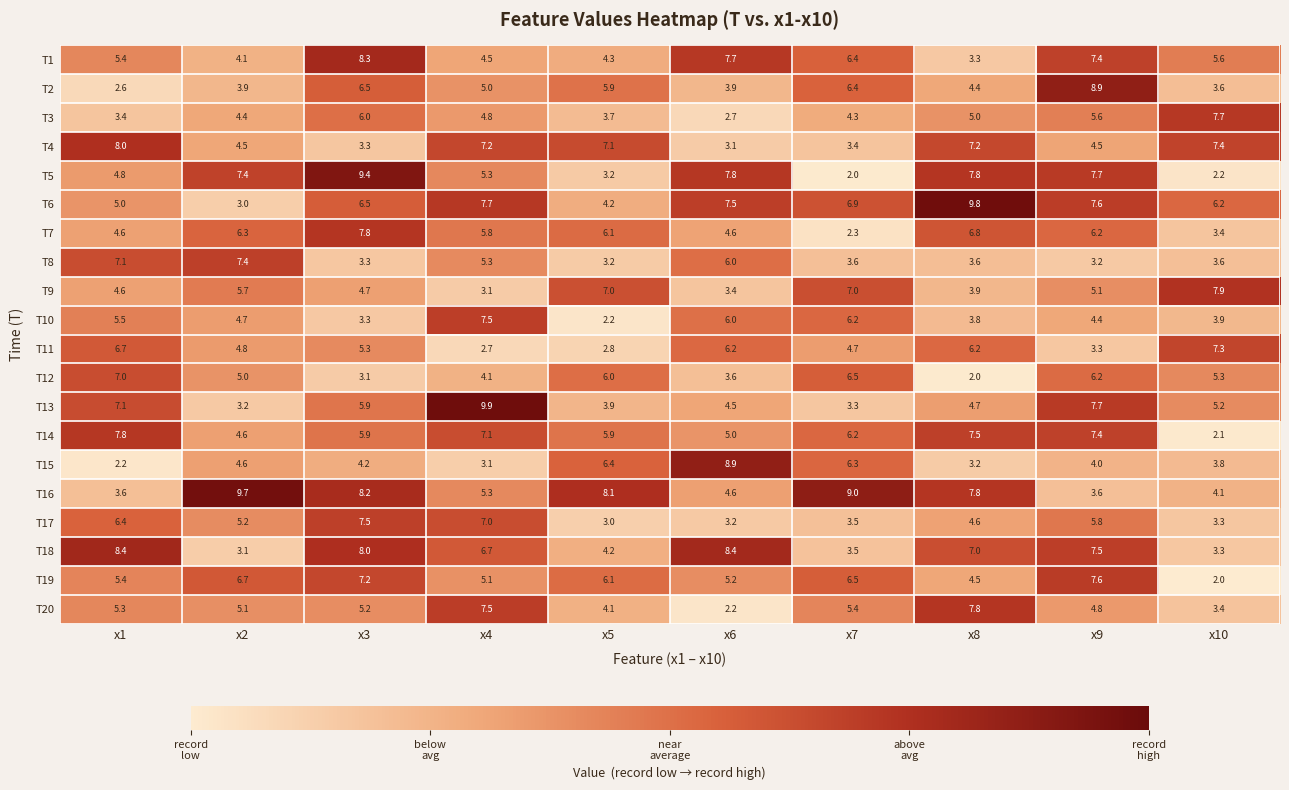

At which label does T9 first exceed 5?

x2